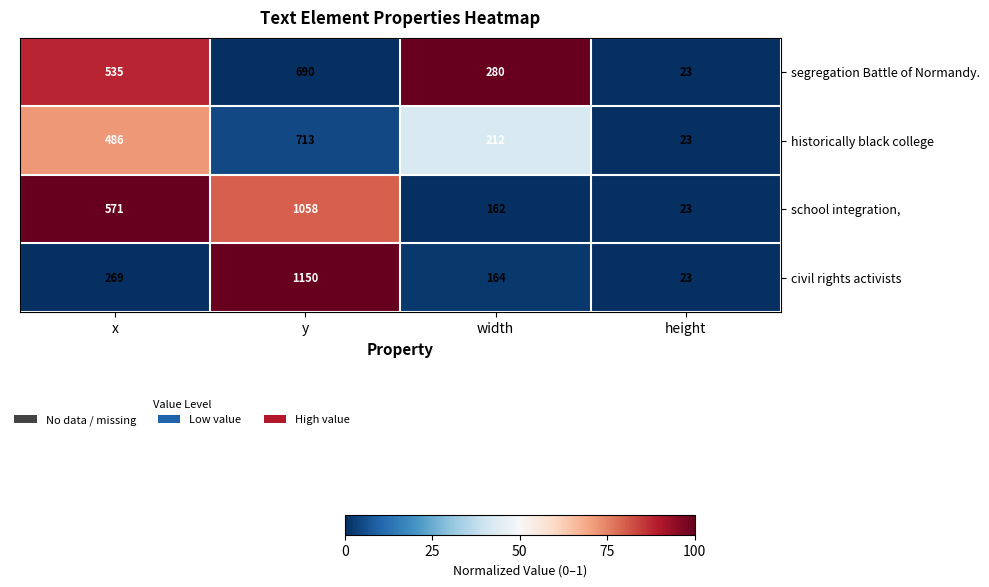

Between y and height, which series saw the biggest shift?

civil rights activists